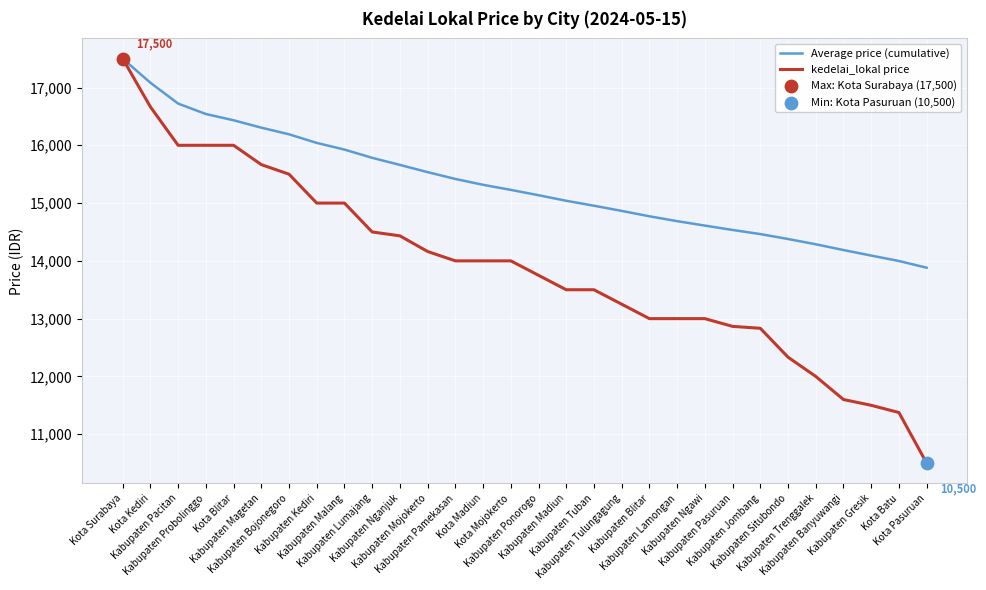

At which category is the sum across all series the highest?

Kota Surabaya